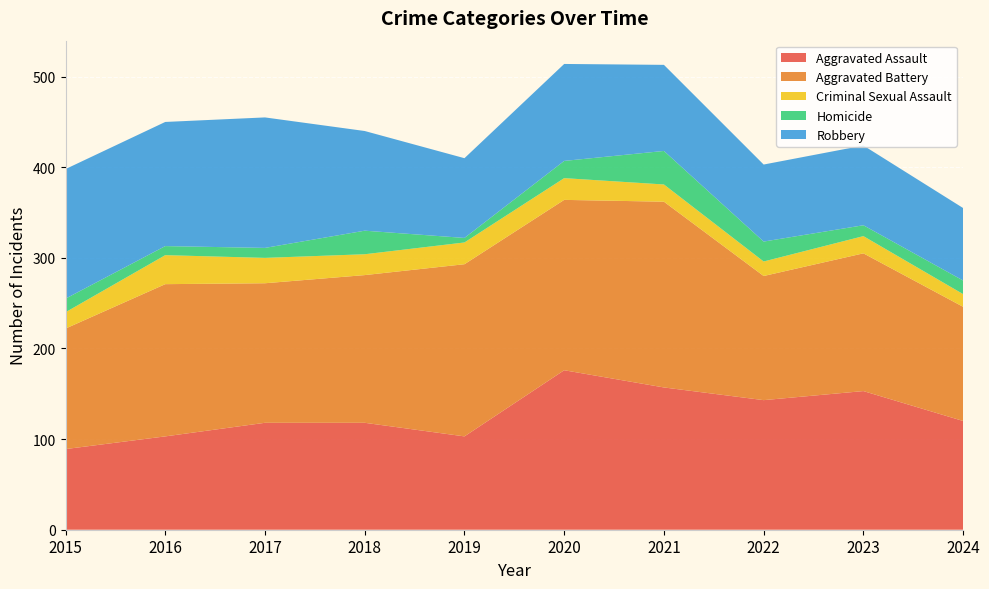

Reading right to left, extract all data points from this chart.

Aggravated Assault: 120	153	143	157	176	103	118	118	103	89
Aggravated Battery: 126	152	137	205	188	190	163	154	168	133
Criminal Sexual Assault: 14	19	16	19	24	24	23	28	32	18
Homicide: 15	12	22	37	19	5	26	11	10	15
Robbery: 80	88	85	95	107	88	110	144	137	143